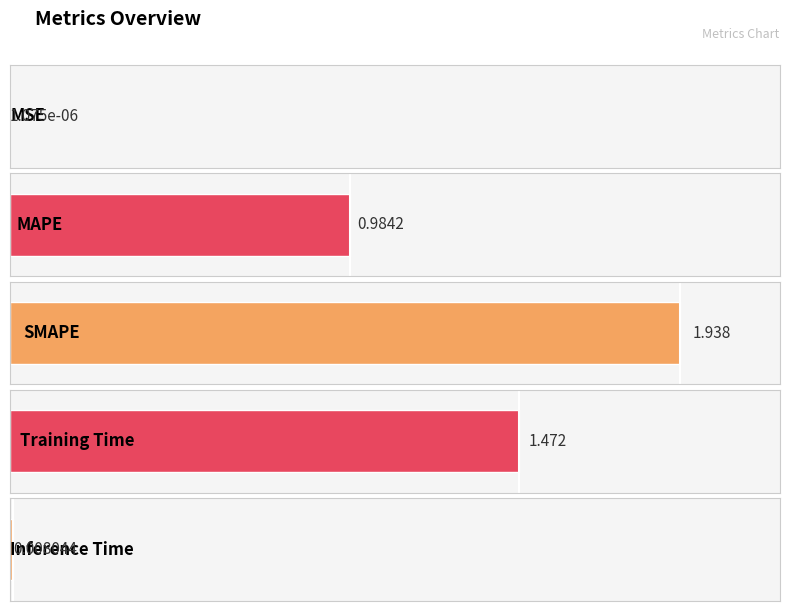

Count the number of data series in this chart.

1